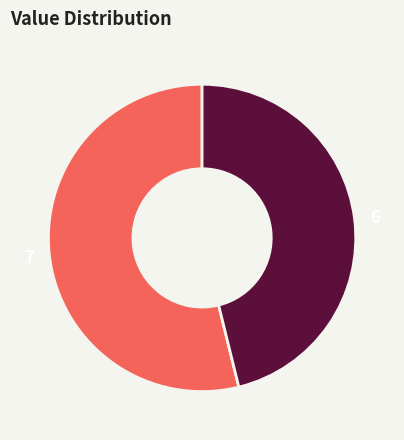

Which slice represents more than half of the pie?

7